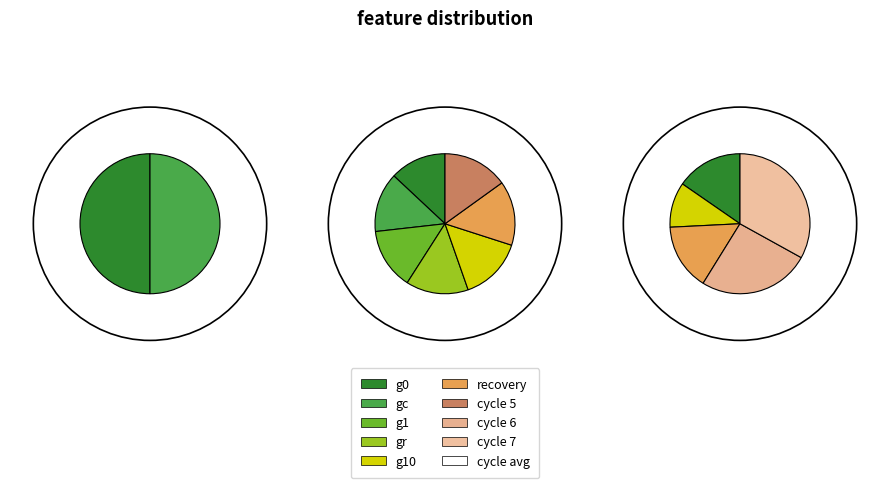

What is the spread (max minus min) of values at cycle 1?

94.4